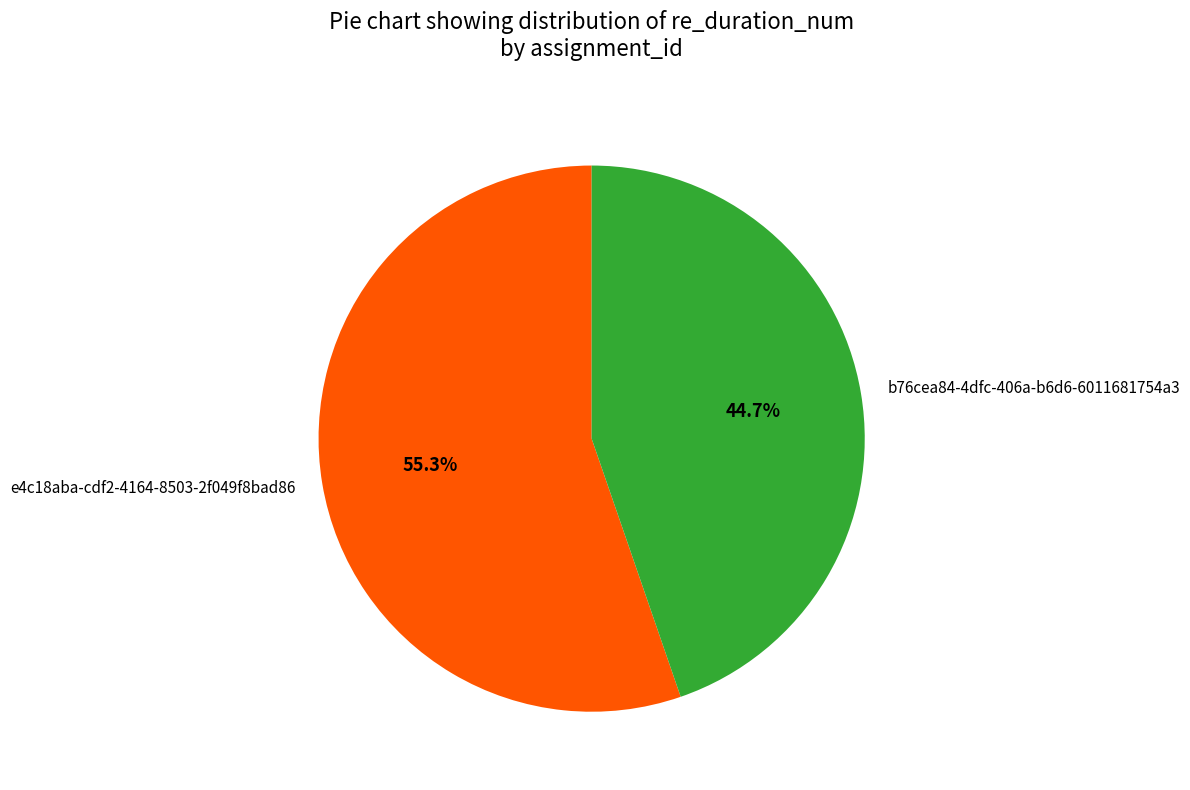

What is the ratio of the value at e4c18aba-cdf2-4164-8503-2f049f8bad86 to the value at b76cea84-4dfc-406a-b6d6-6011681754a3?

1.2